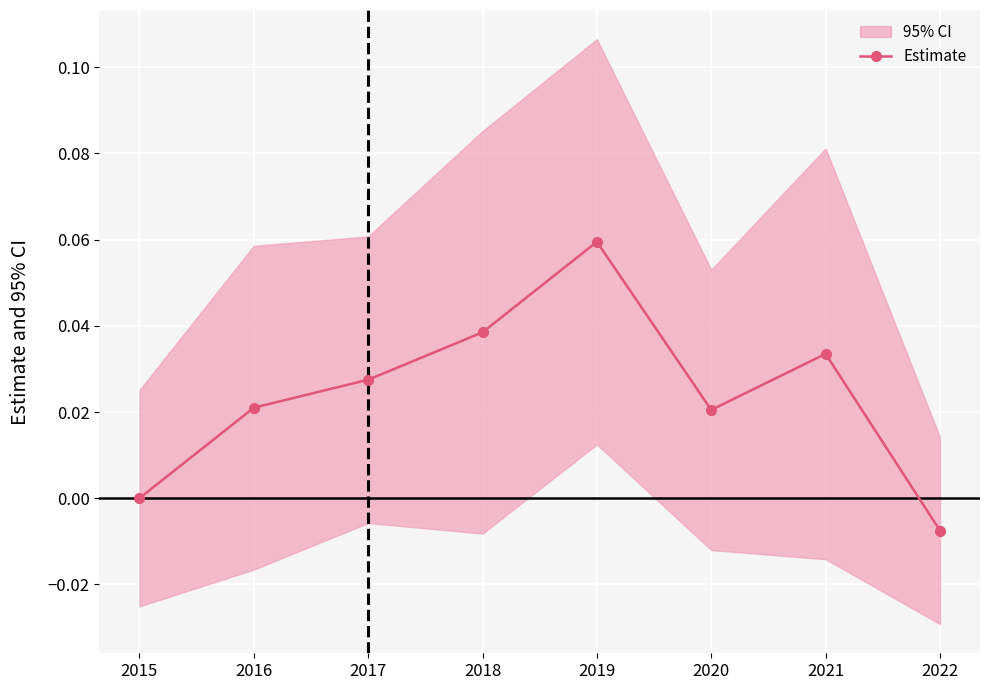

How many categories are shown in the chart?

8